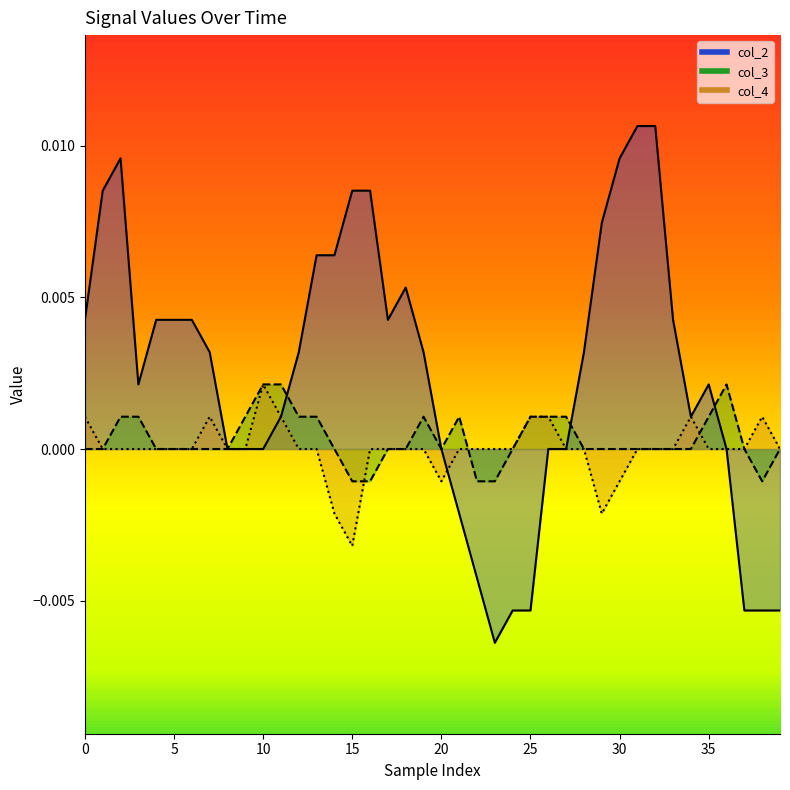

Between which two adjacent categories do col_3 and col_2 first intersect?

11 and 12